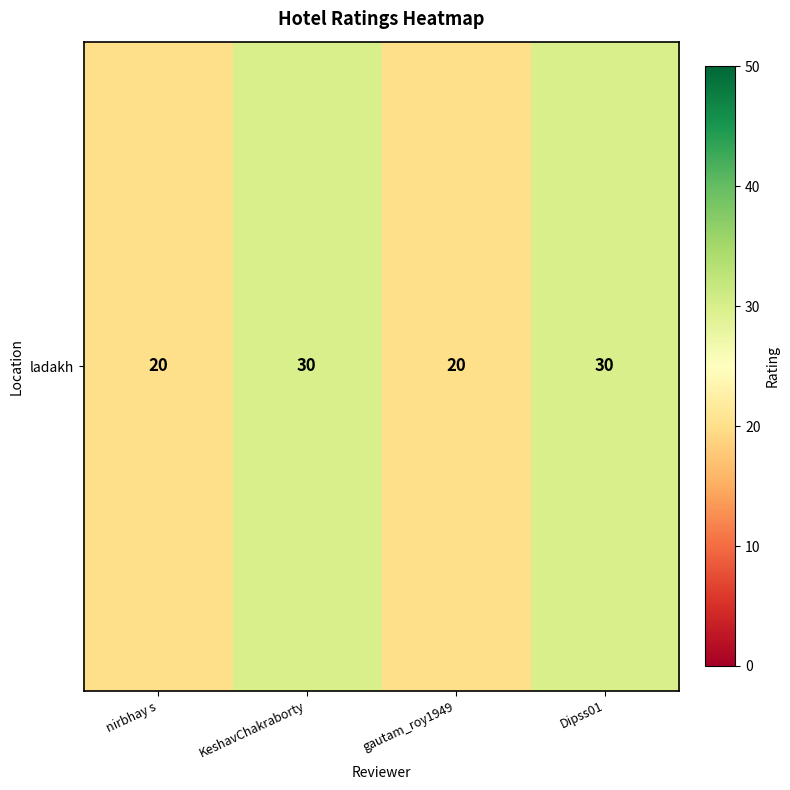

What is the sum of all values?

100